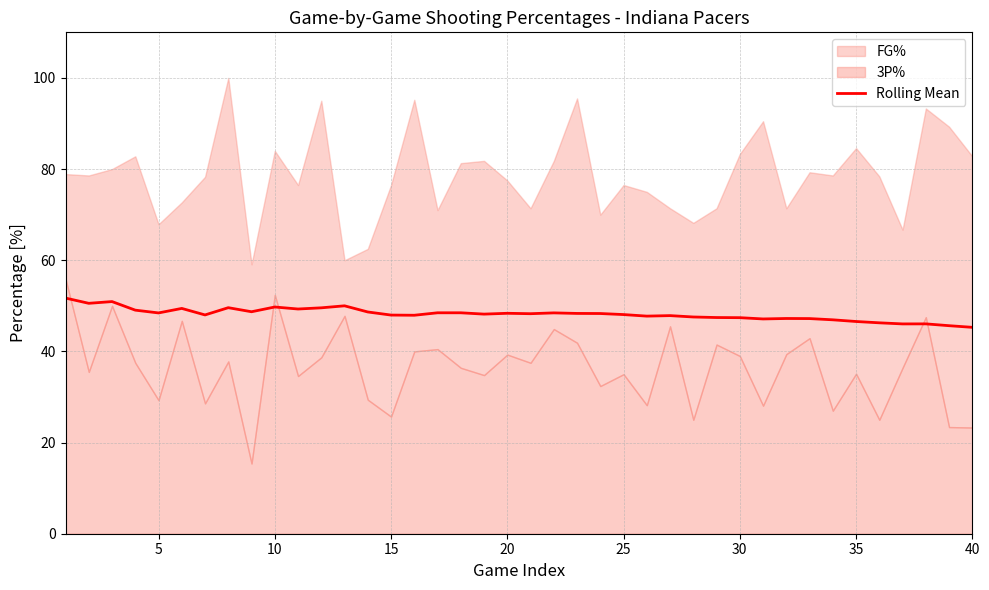

The value of Rolling Mean at 5 is 27.2. True or false?

False